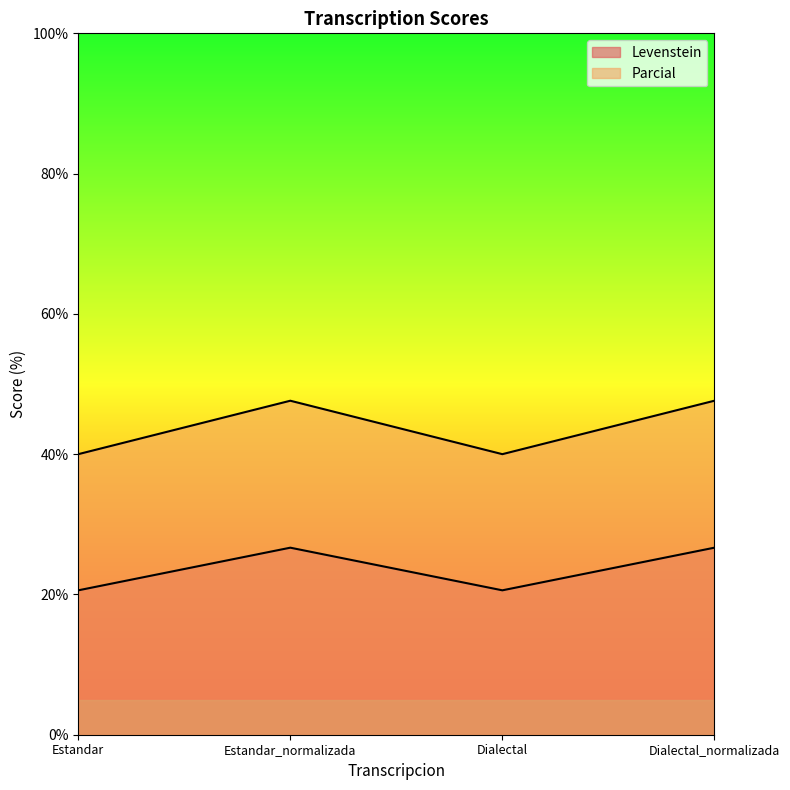

What is the difference between the Levenstein values at Estandar_normalizada and Estandar?

6.1